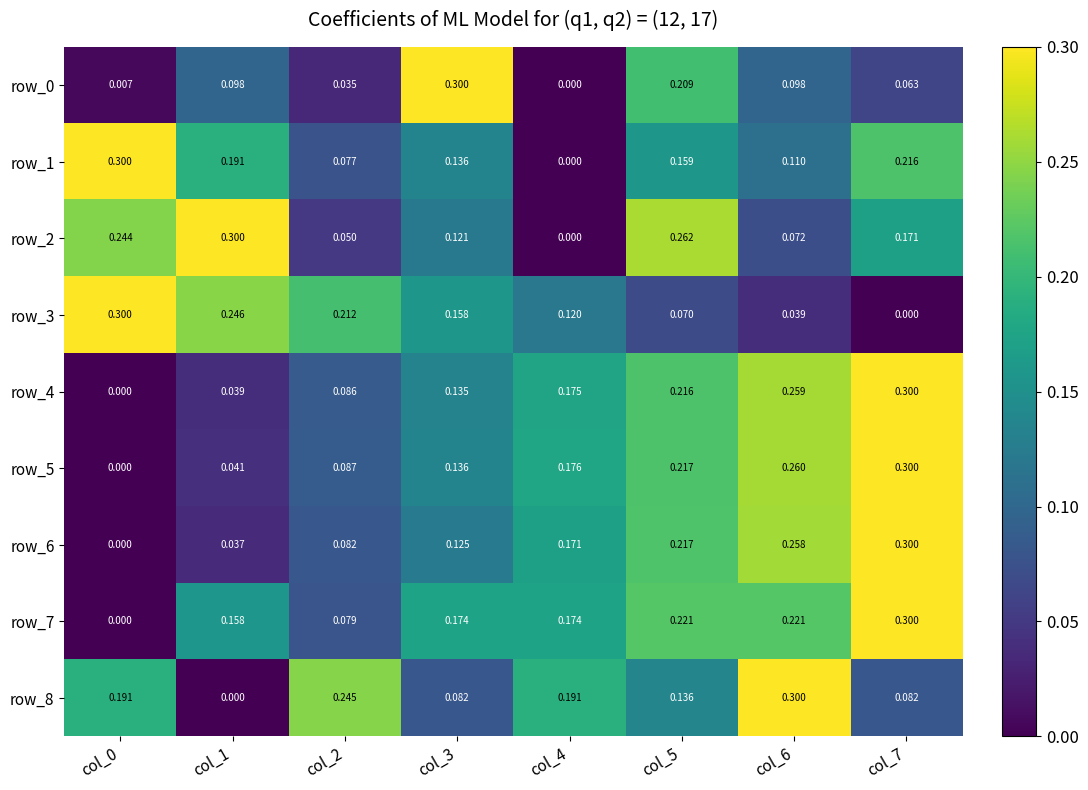

Is the value of row_1 at col_0 greater than the value of row_5 at col_6?

Yes